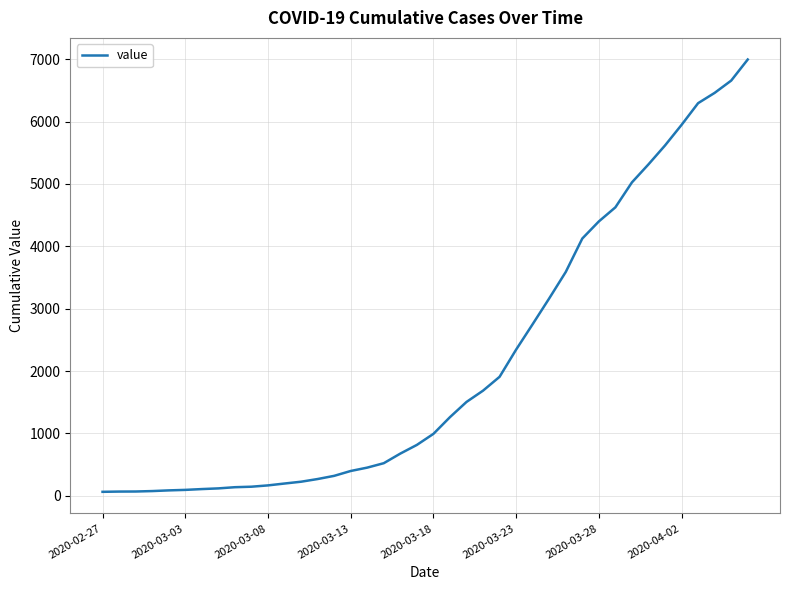

What is the difference between the maximum and minimum values?

6931